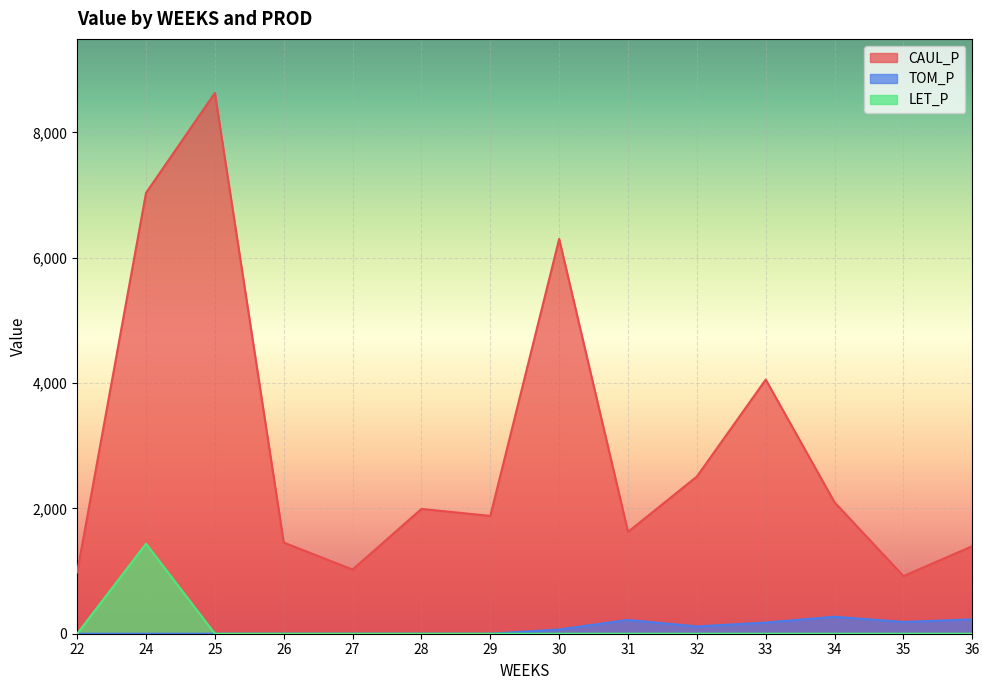

True or false: LET_P and CAUL_P cross at least once.

False